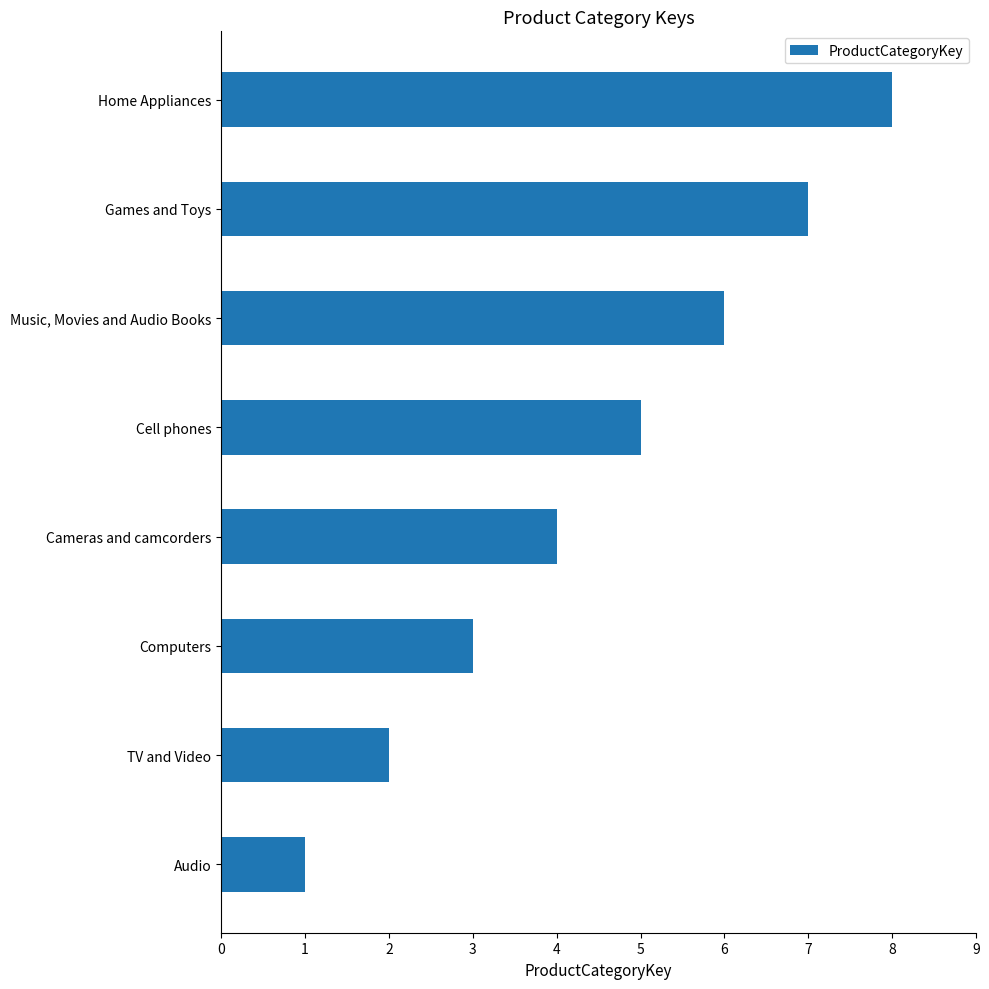

Rank the categories by value from highest to lowest.

Home Appliances, Games and Toys, Music, Movies and Audio Books, Cell phones, Cameras and camcorders, Computers, TV and Video, Audio